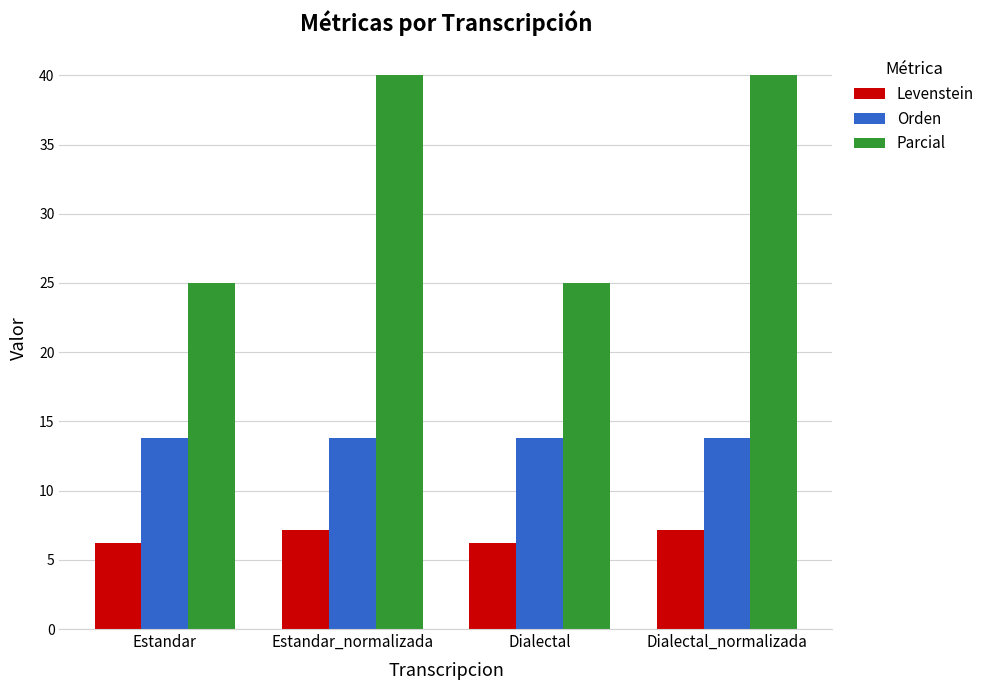

What is the value of the Levenstein bar at the 4th from the left?

7.1